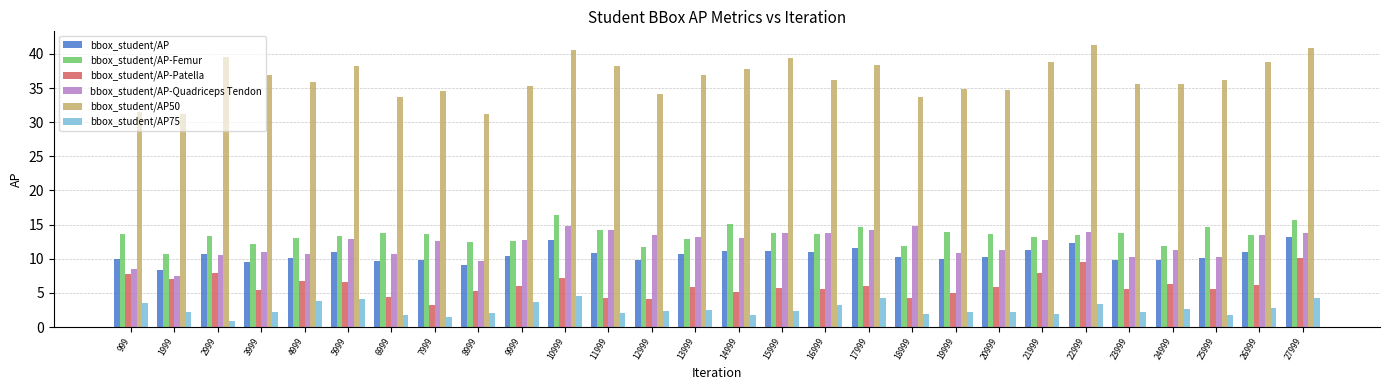

Which series has the largest total across all categories?

bbox_student/AP50